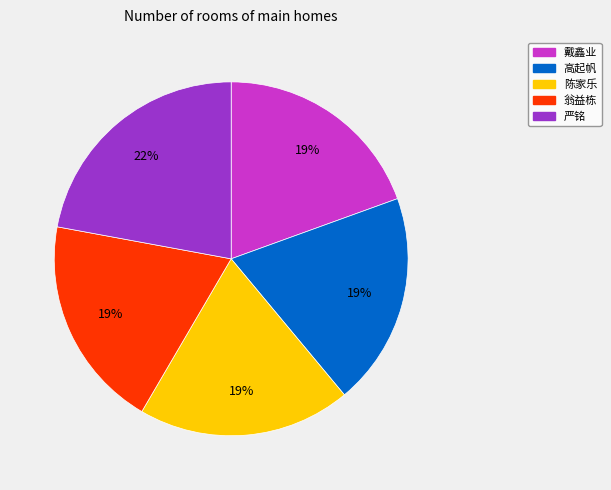

How many segments does this pie chart have?

5